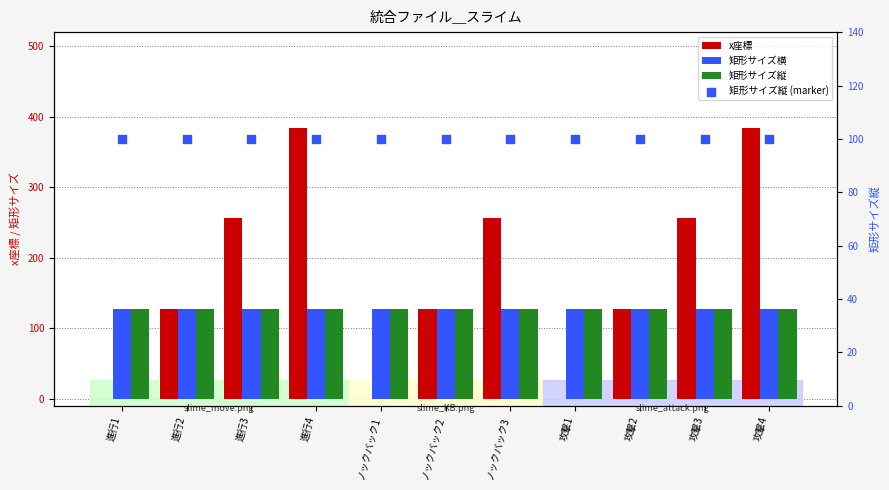

What is the total value across all series at 攻撃3?

612